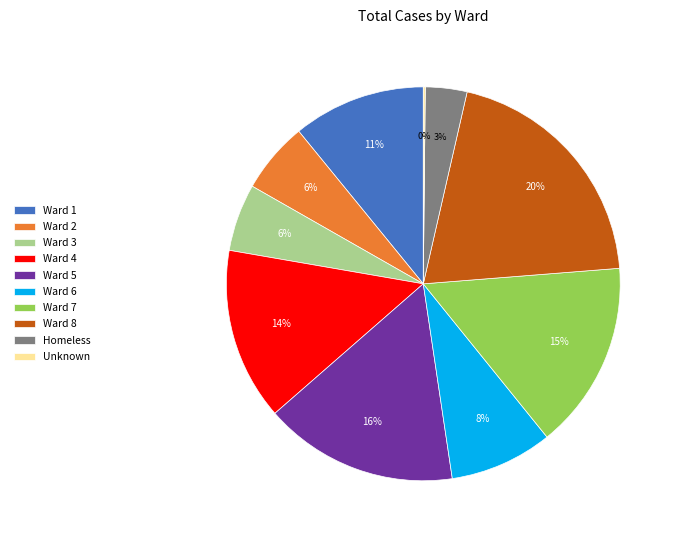

Is Ward 7 the majority of the pie?

No